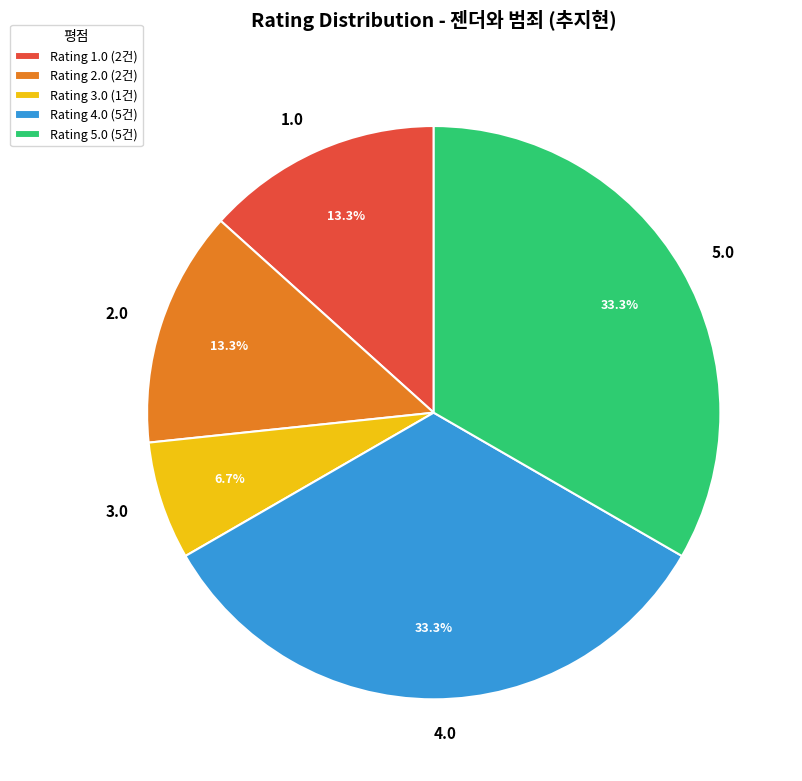

What is the ratio of the value at 4.0 to the value at 1.0?

2.5